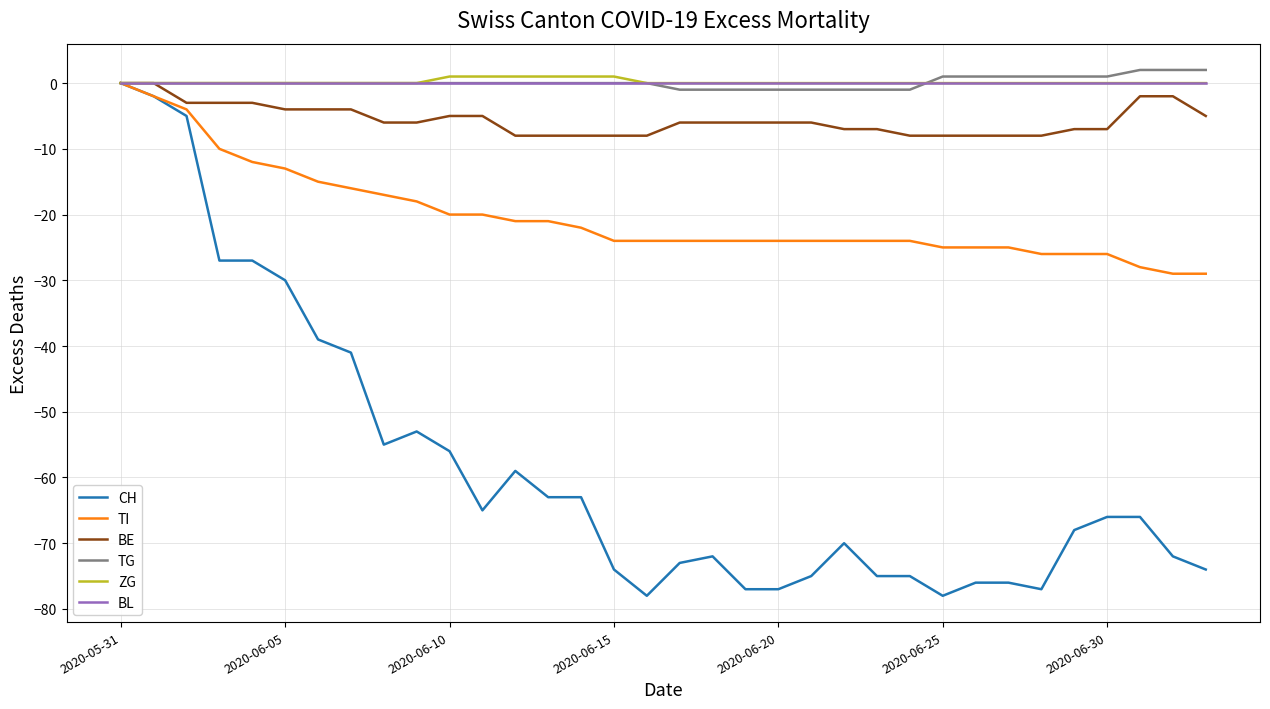

Which series has the largest range (max minus min)?

CH